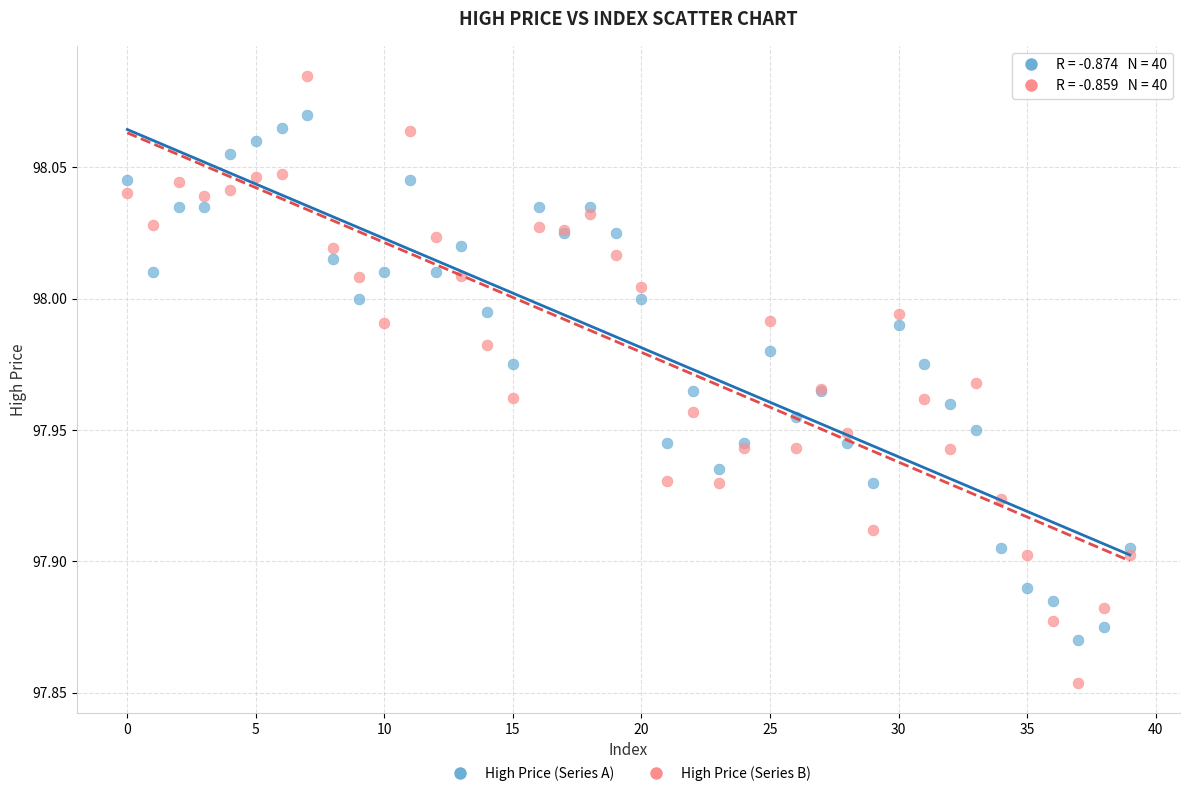

What are all the series names shown in the legend?

High Price (Series A), High Price (Series B)